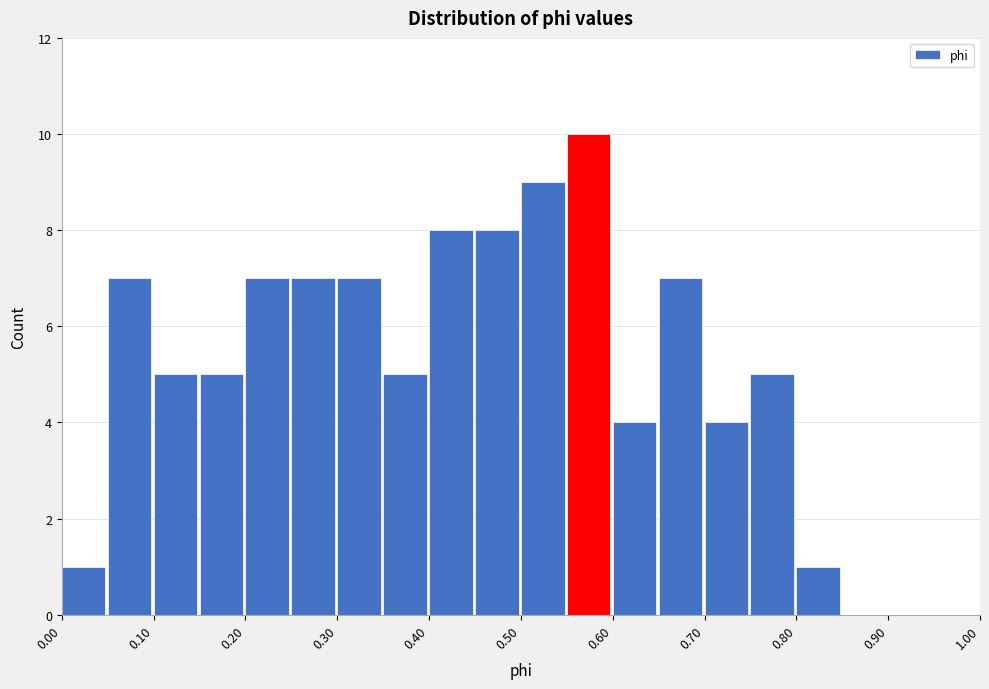

Over which range of the x-axis is the bar tallest?

0.55 to 0.60